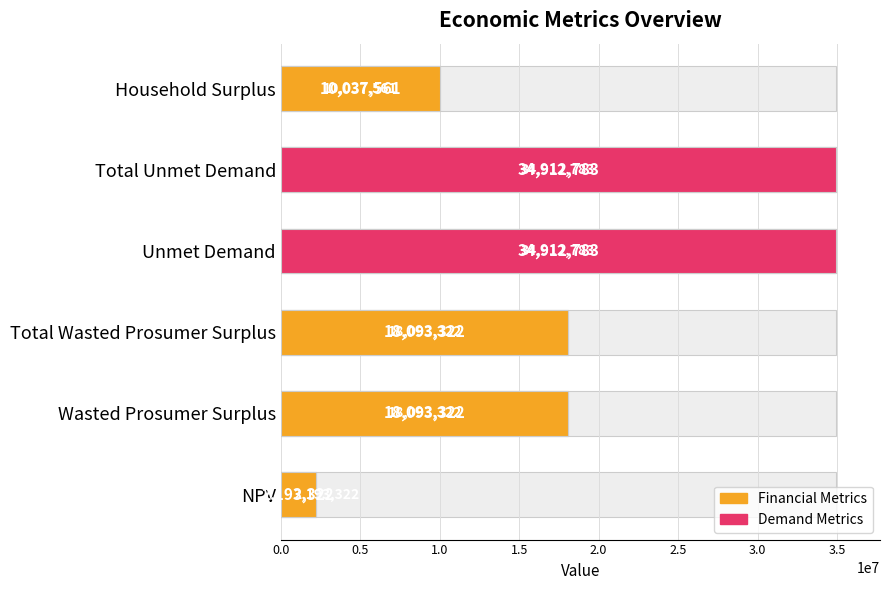

Is it true that the value at Unmet Demand is 34912783.2?

True